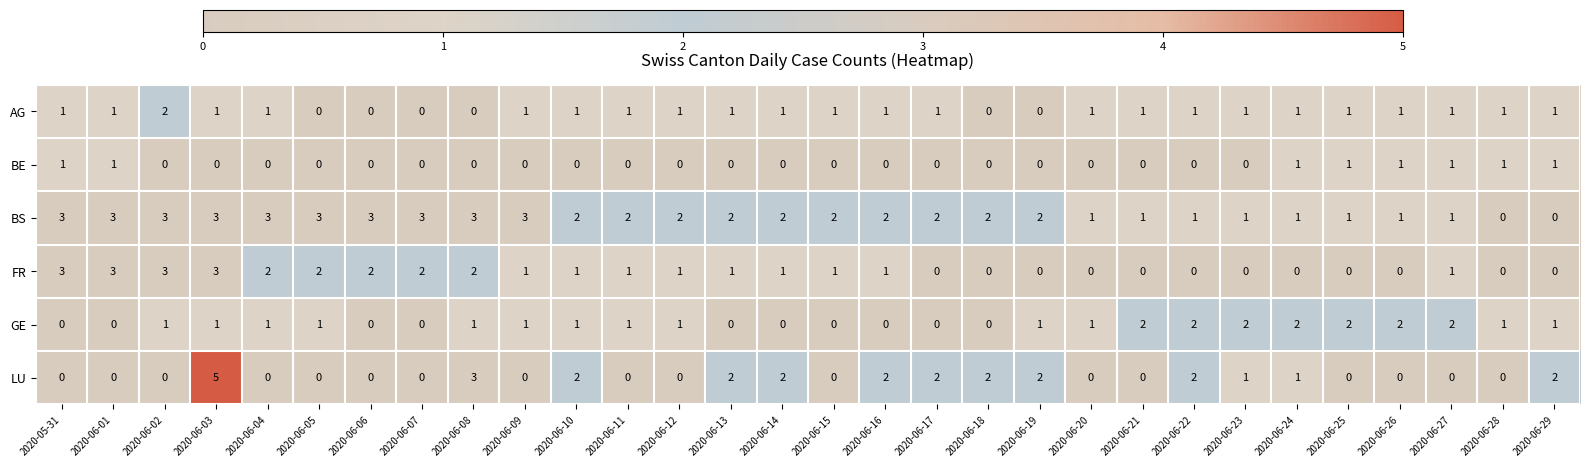

Which series has the widest spread of values?

LU